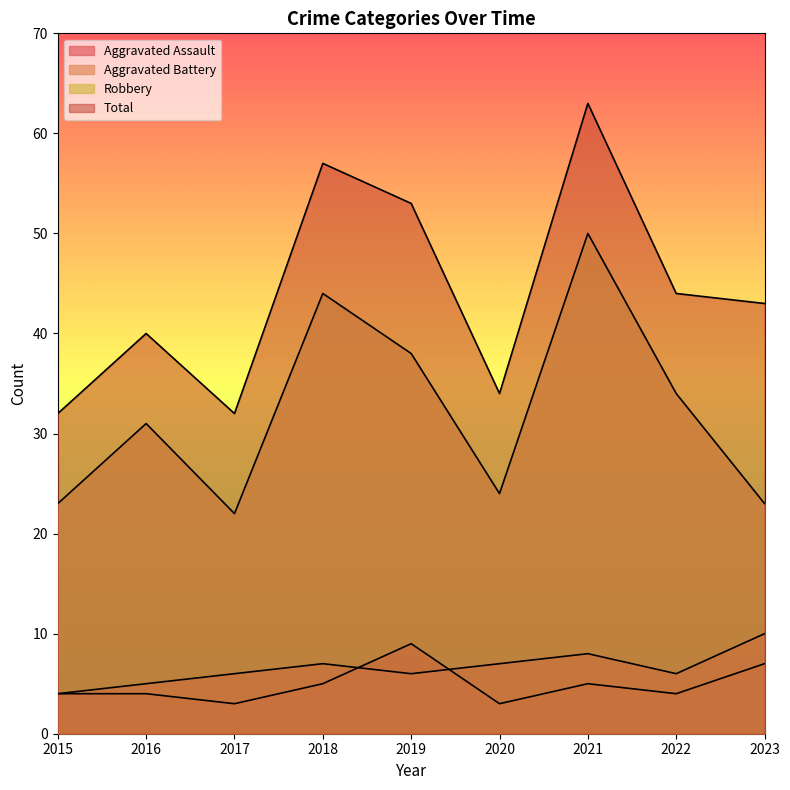

What is the value of the Aggravated Battery point at the 9th from the left?

10